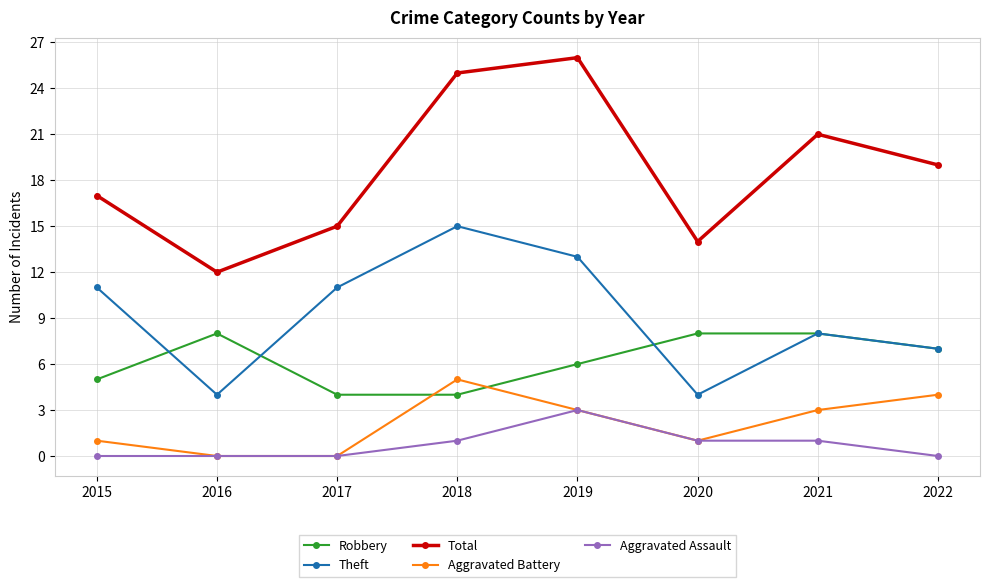

How many lines are shown in the chart?

5